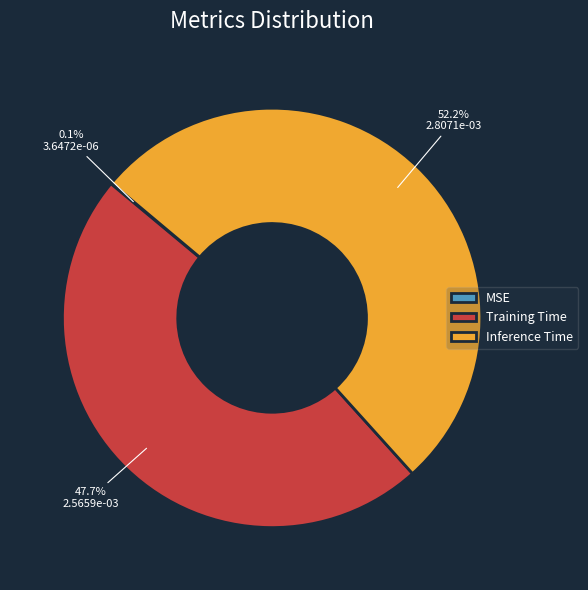

To the nearest percent, what is the average slice percentage?

33%